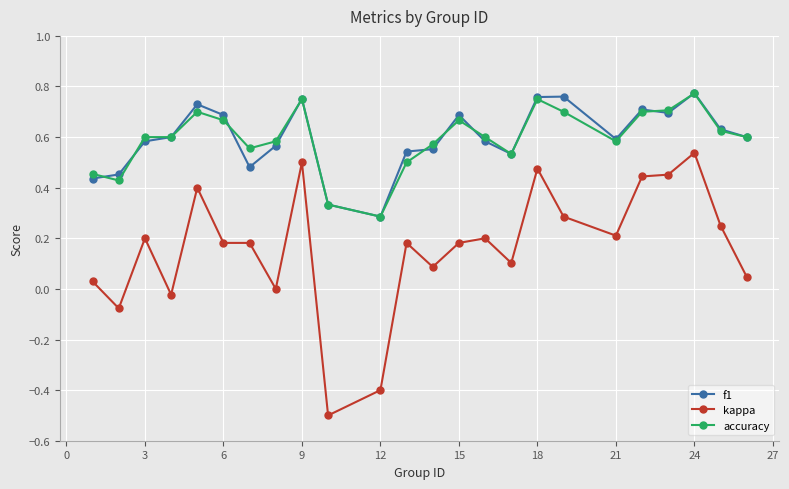

True or false: kappa has more than 2 points higher than both neighbors.

True